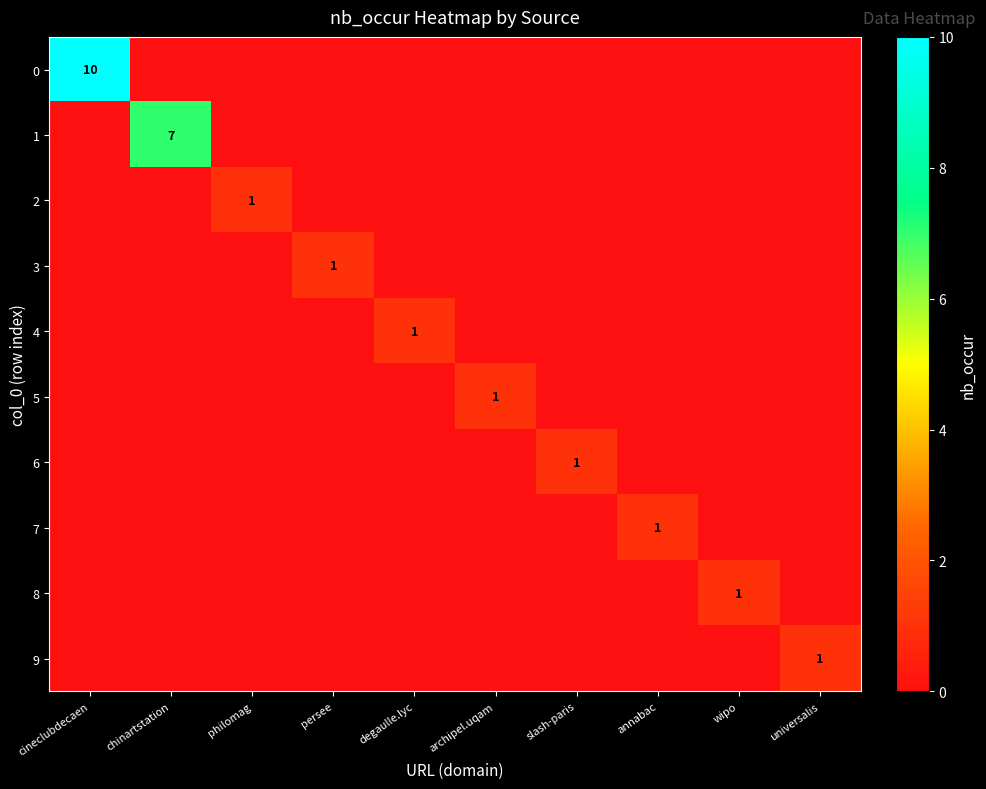

What is the total value across all series at cineclubdecaen?

10